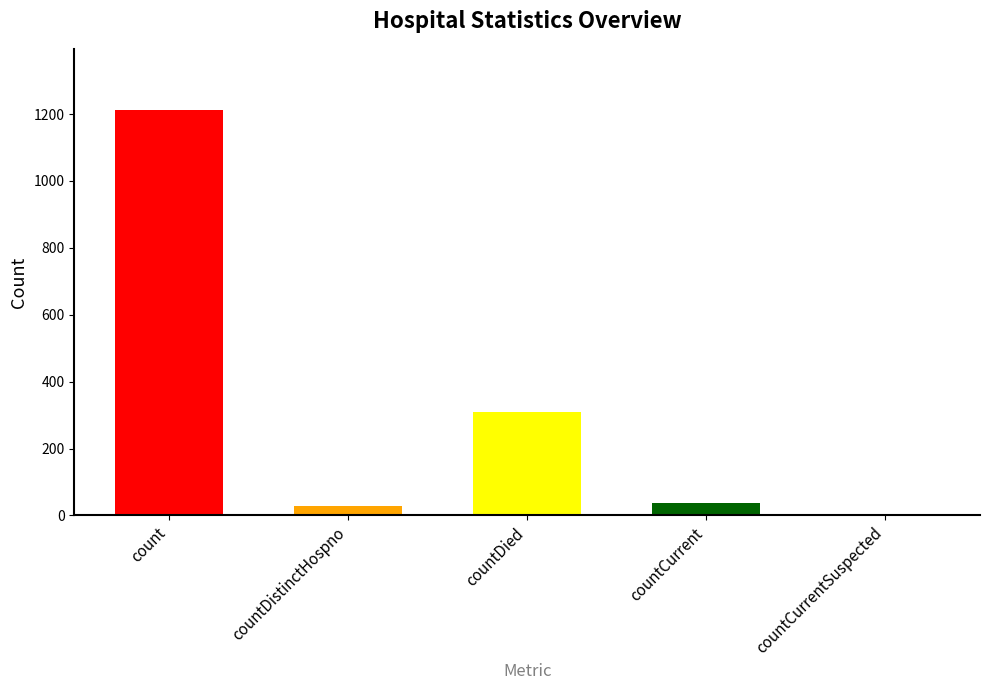

What is the change in value from countDied to countCurrentSuspected?

-310